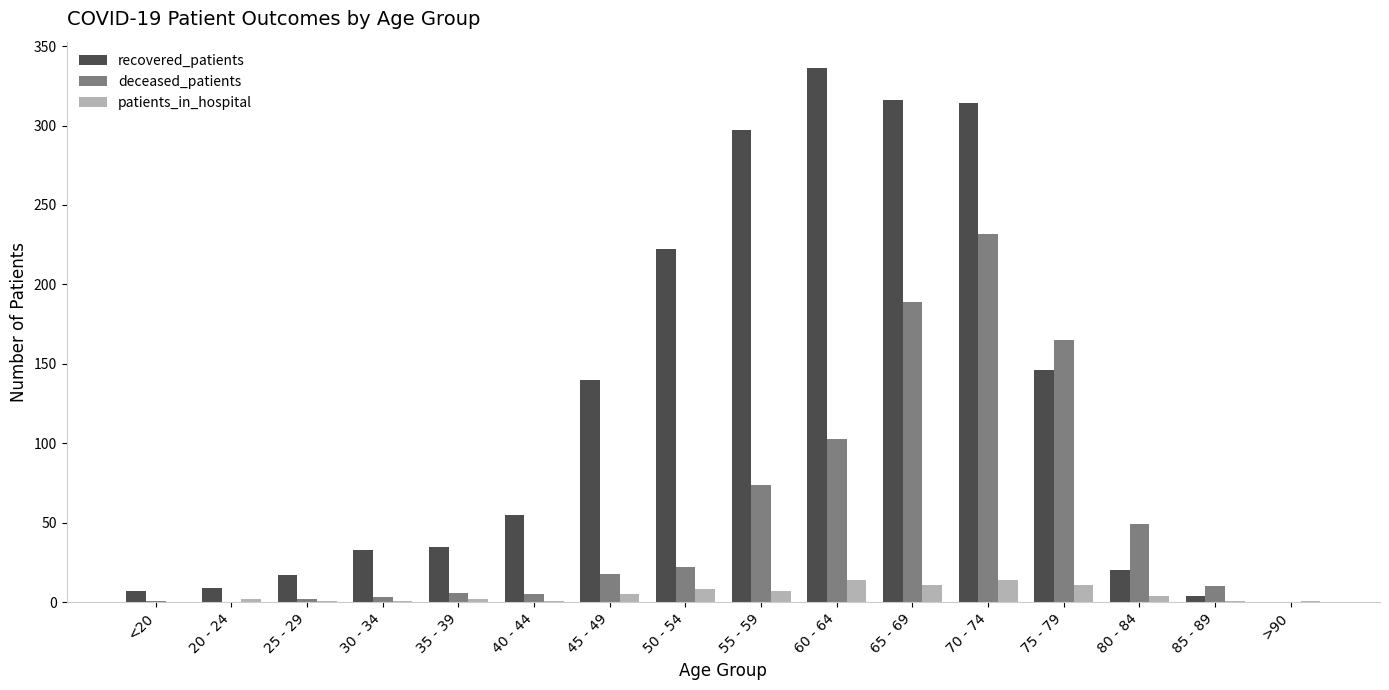

The deceased_patients series shows 65 at 80 - 84. True or false?

False